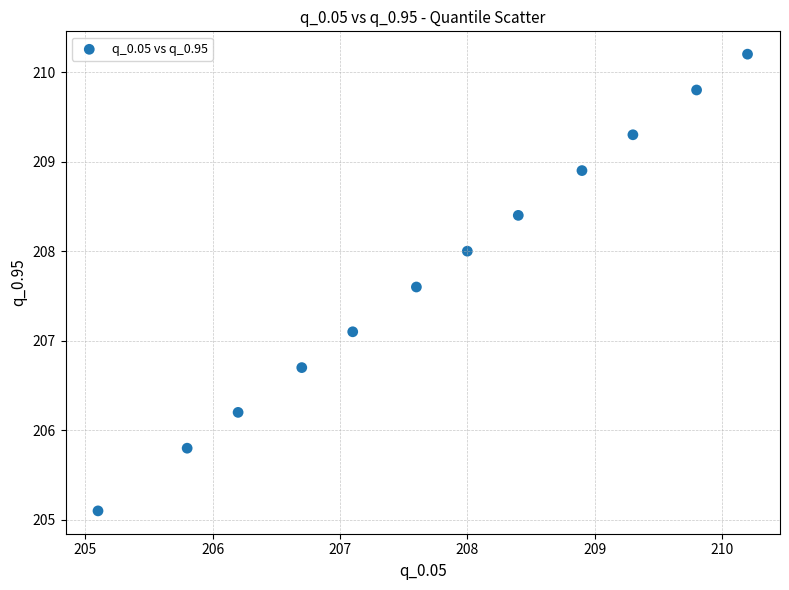

What Y value in the scatter plot is closest to 207?

207.1